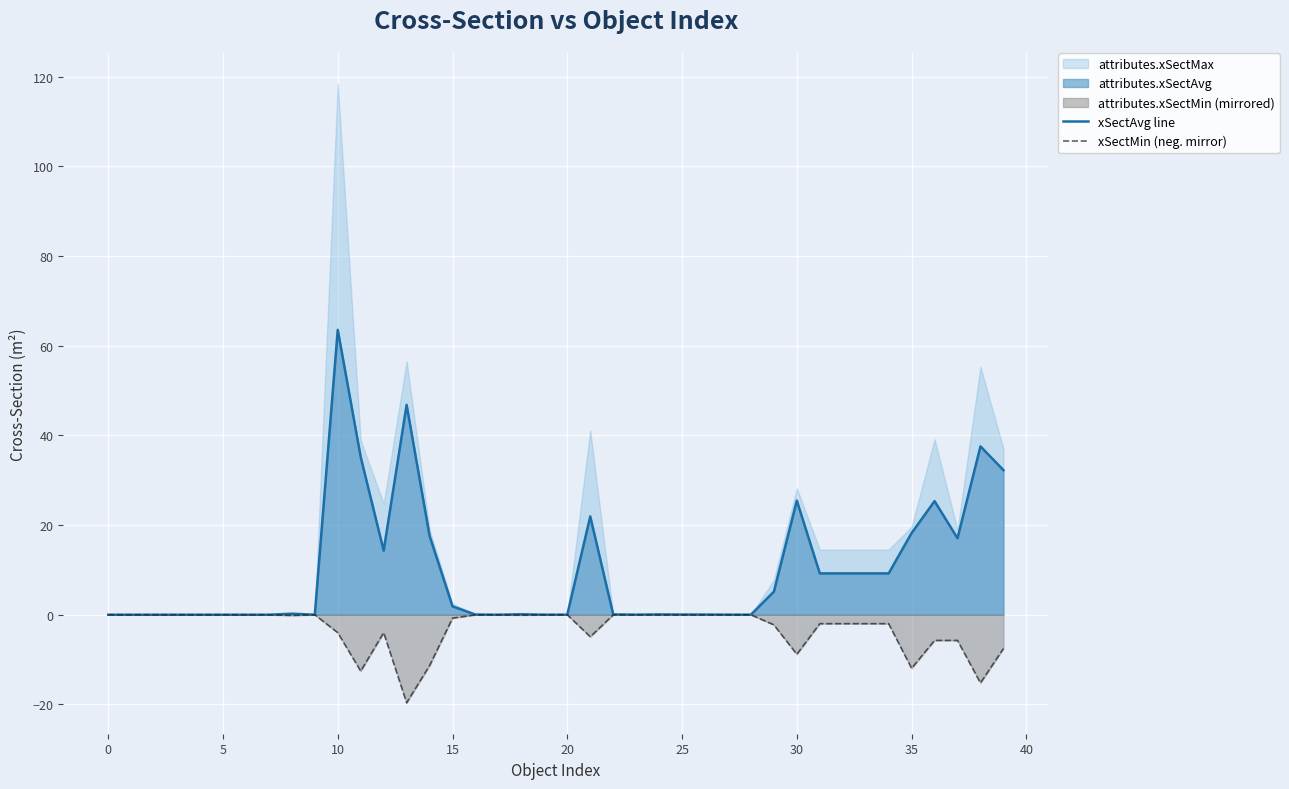

At which label does xSectAvg line reach its peak?

10